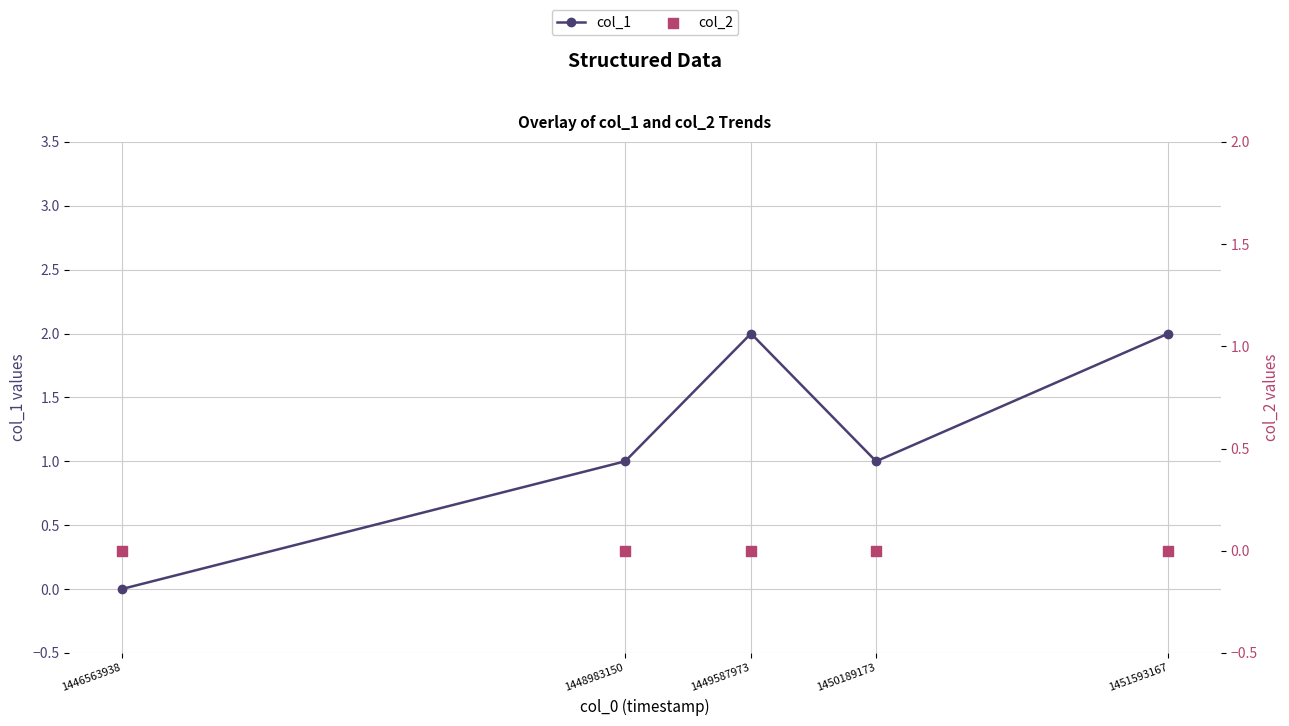

Is the value of col_1 at 1446563938 greater than the value of col_2 at 1449587973?

No